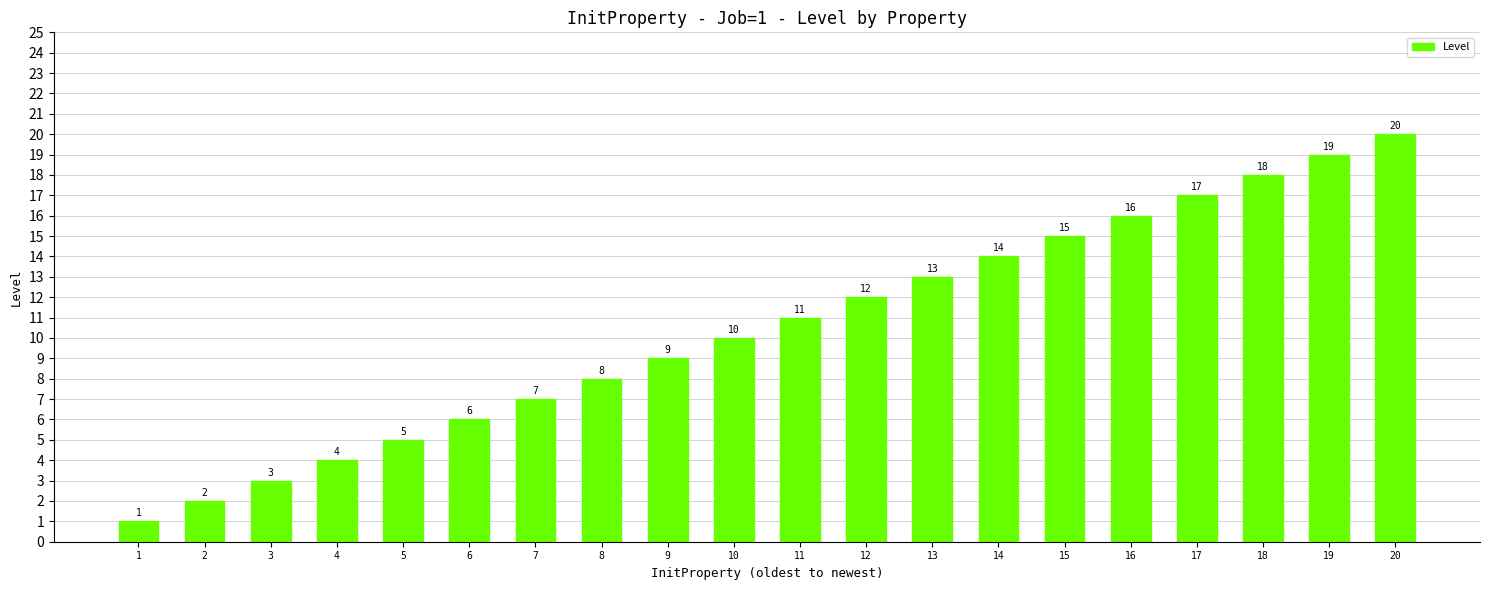

Does the chart contain stacked bars?

No